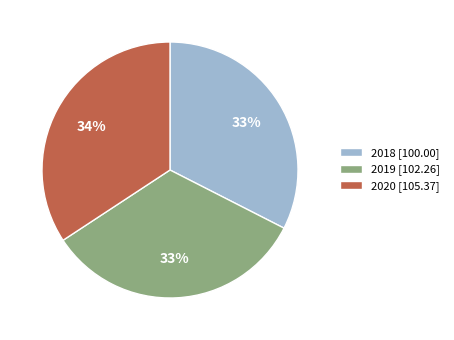

Which category has the smallest portion of the pie?

2018